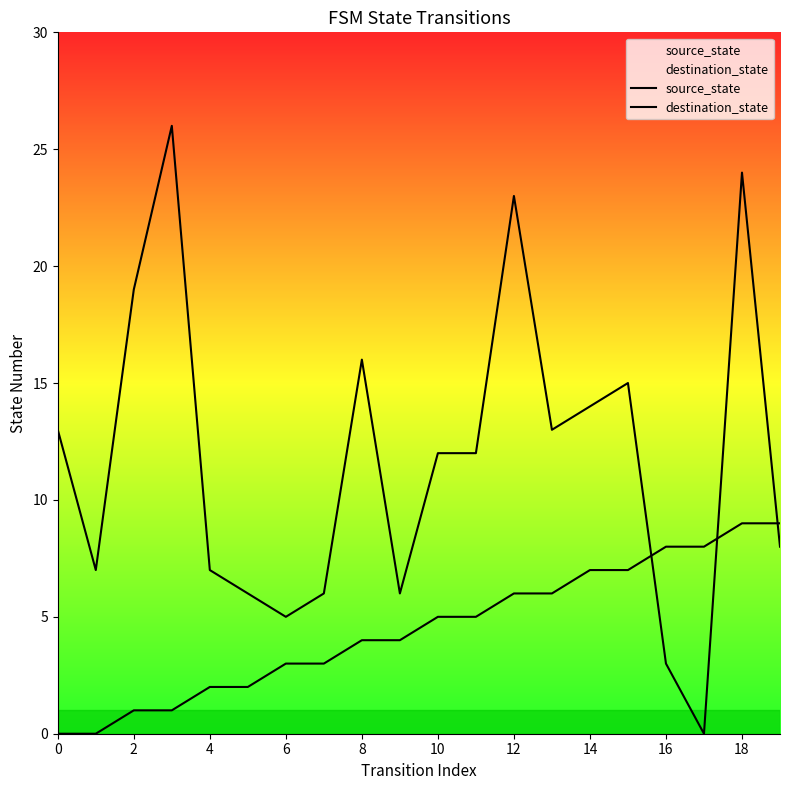

How many lines are shown in the chart?

2